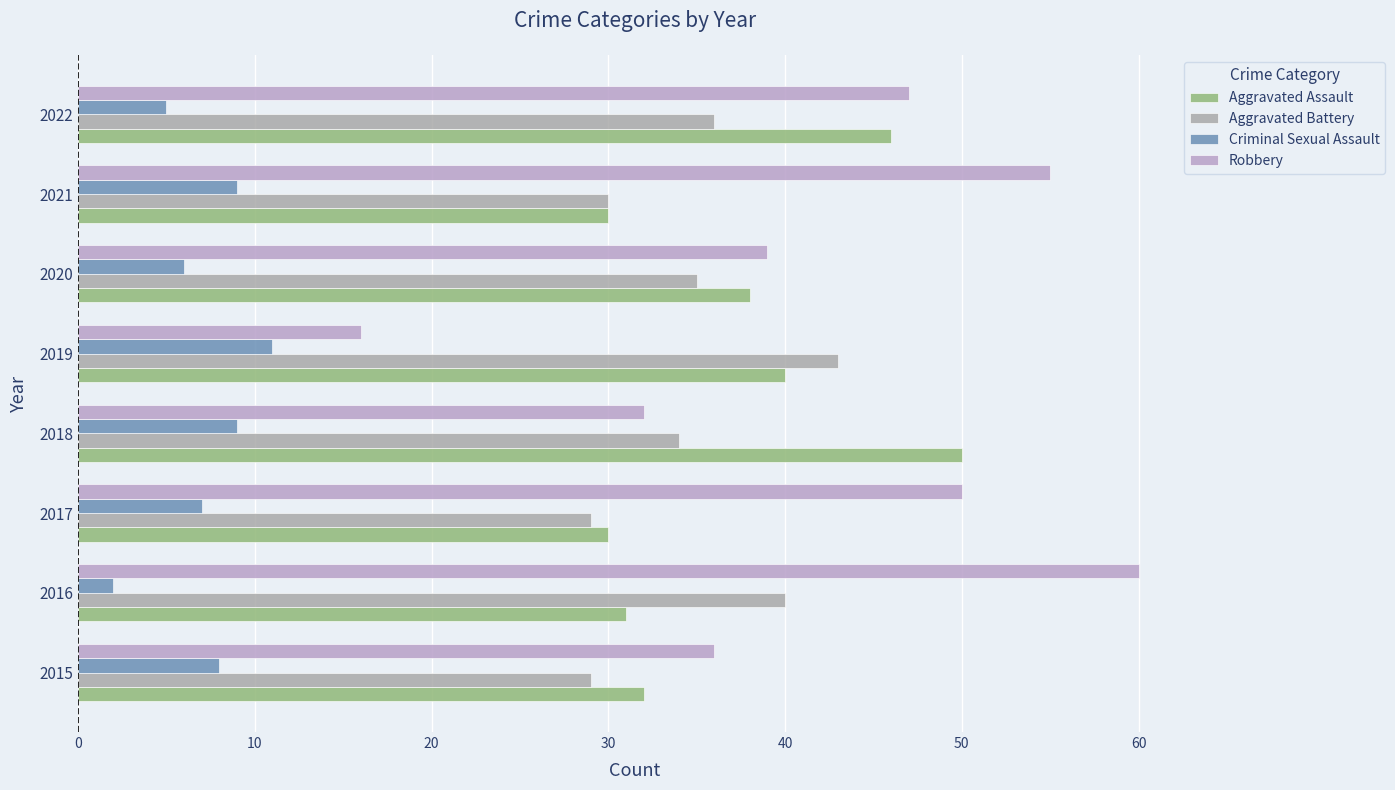

Count the Criminal Sexual Assault values in the range 6 to 9.

5